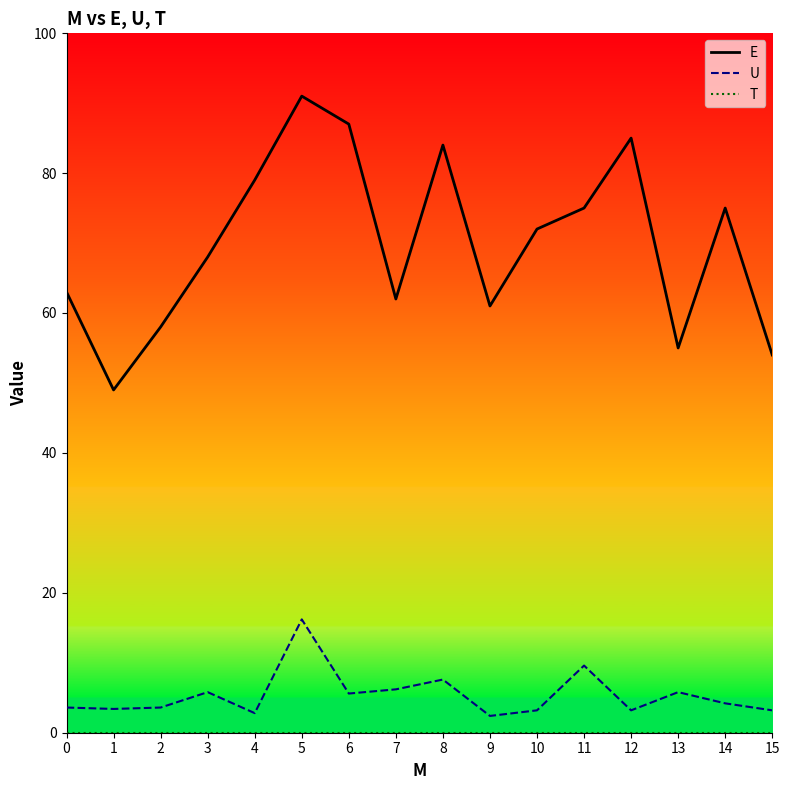

Does the chart display data point markers on the line(s)?

No